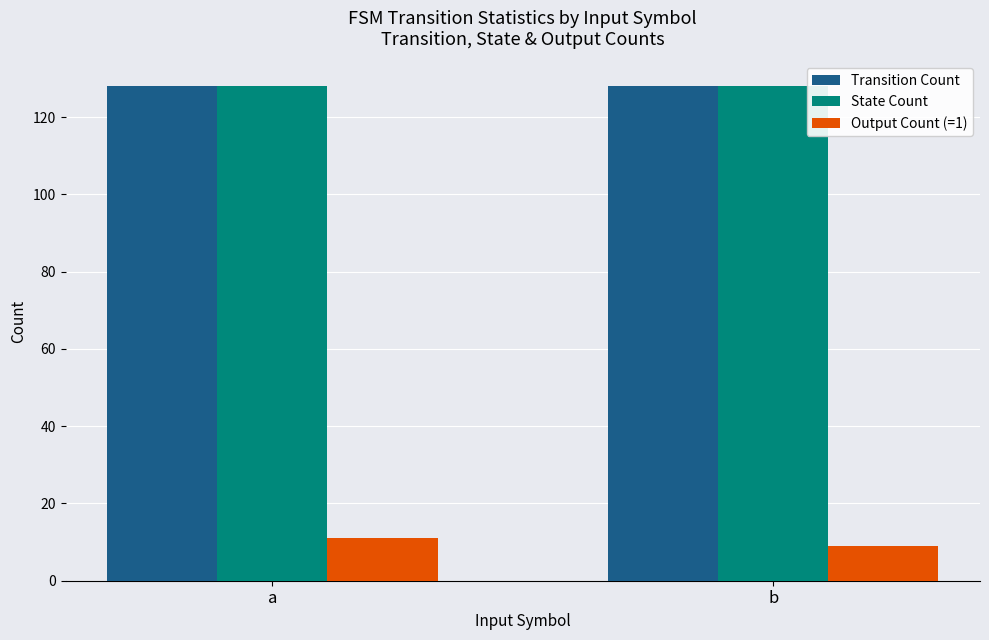

Is it true that State Count equals 128 at a?

True